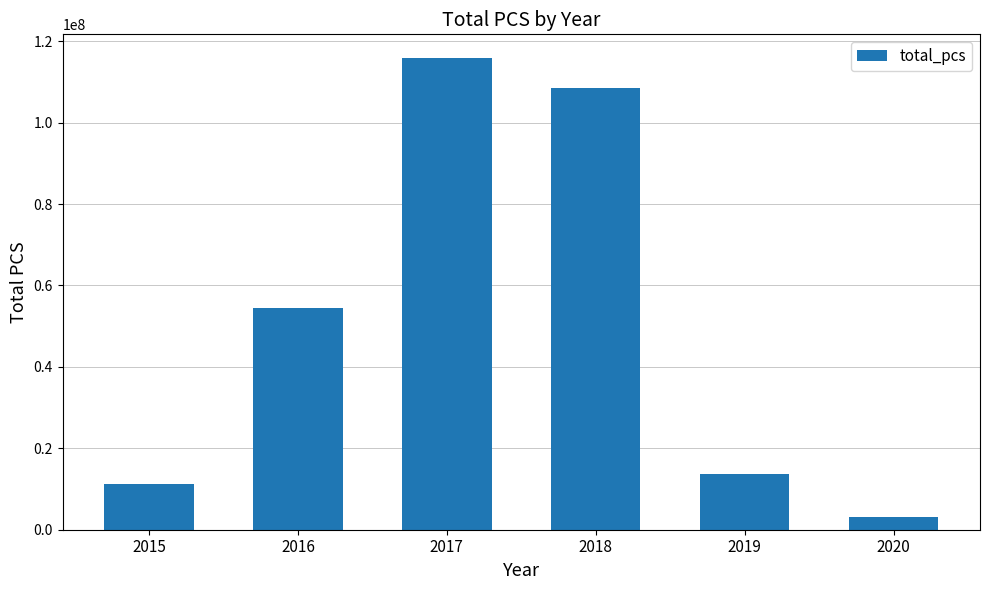

At which category does the chart reach its minimum across all series?

2020